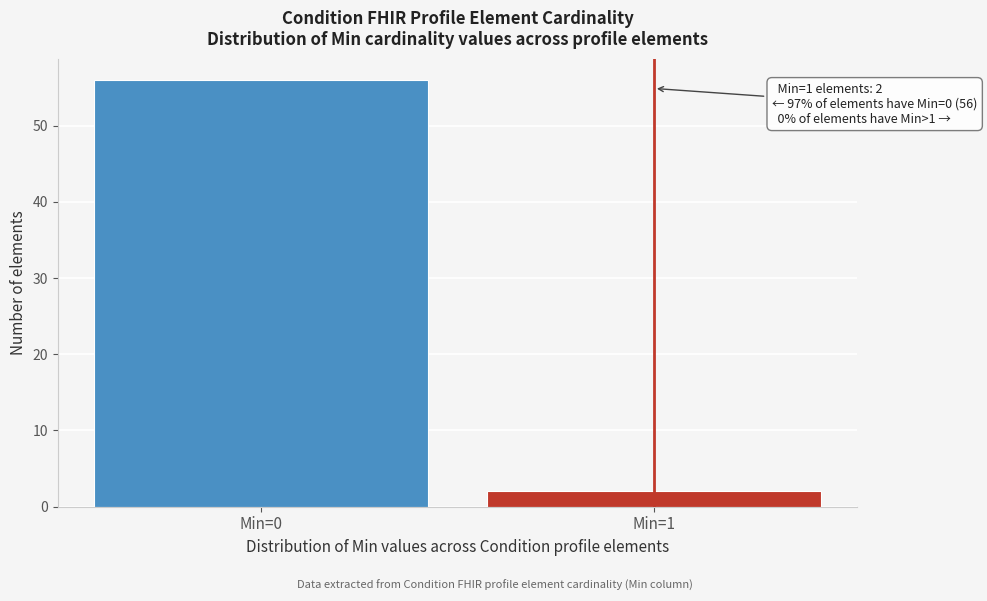

Reading right to left, transcribe all the data shown in this chart.

Min=1=2	Min=0=56